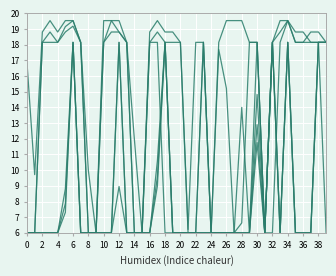

What is the greatest value displayed?

19.5